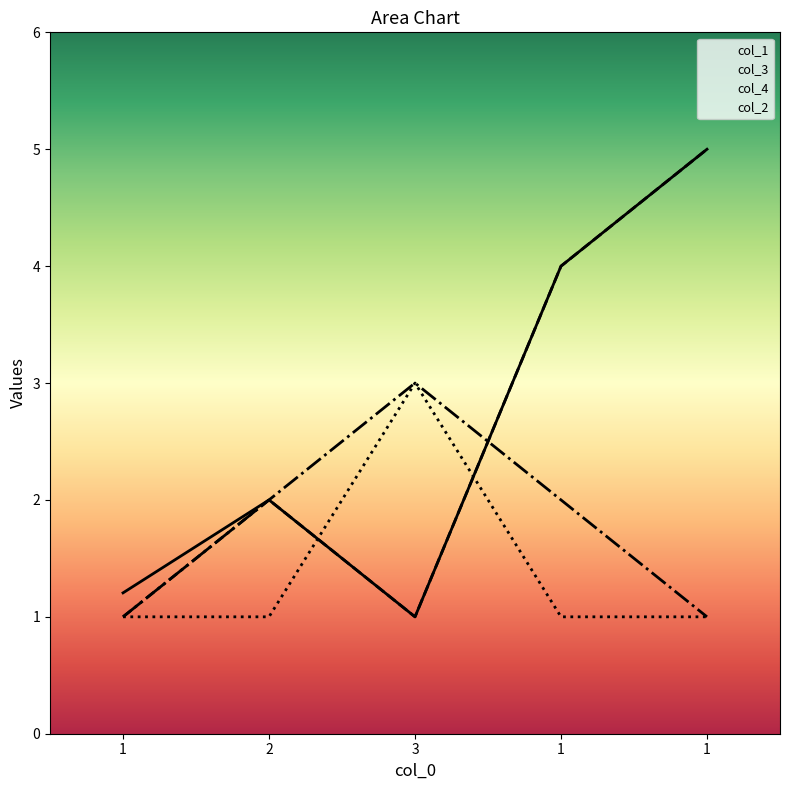

Rank the series at 1 from lowest to highest value.

col_3, col_4, col_2, col_1